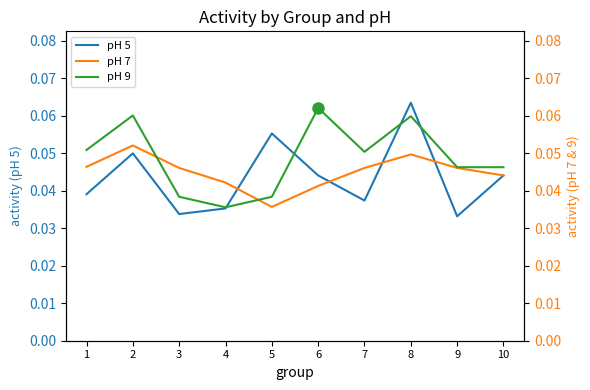

Rank the series at 3 from lowest to highest value.

pH 5, pH 9, pH 7